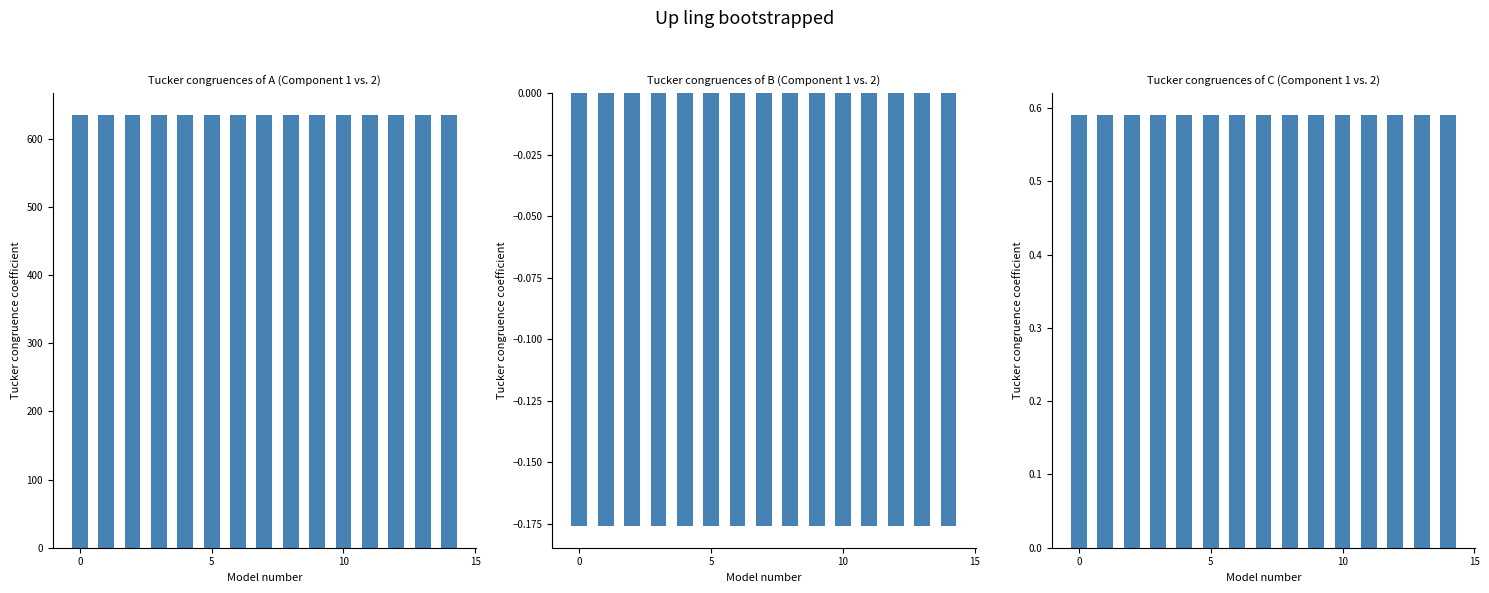

Which series changed the most between 8 and 13?

Consumers